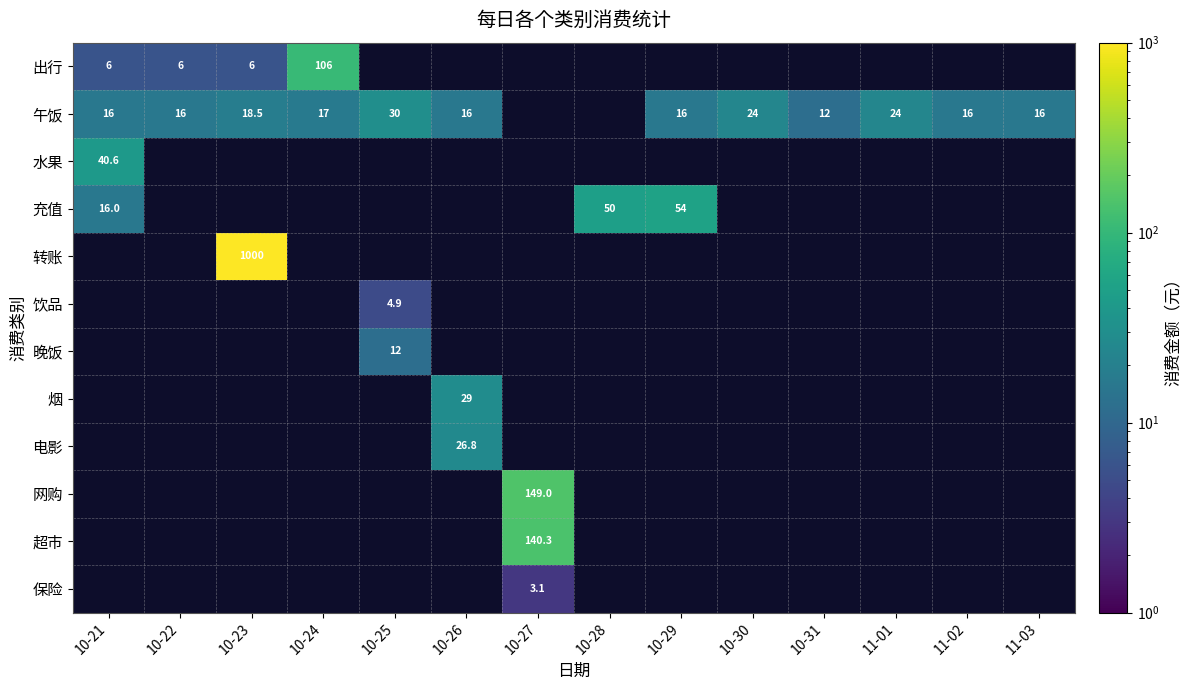

The 充值 series shows 78.7 at 10-28. True or false?

False